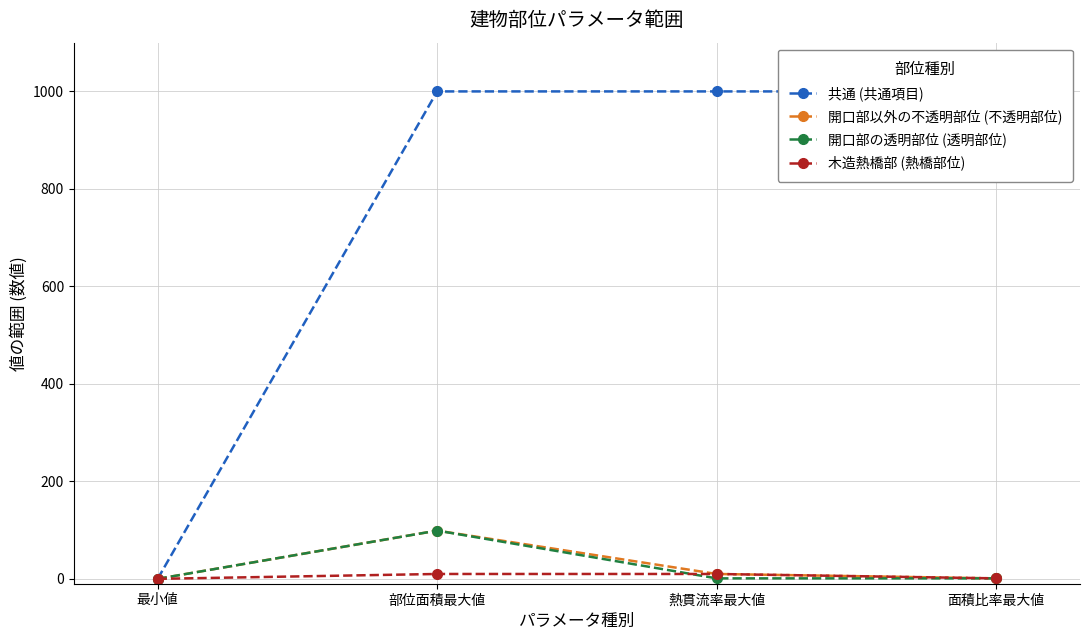

Count the number of data series in this chart.

4